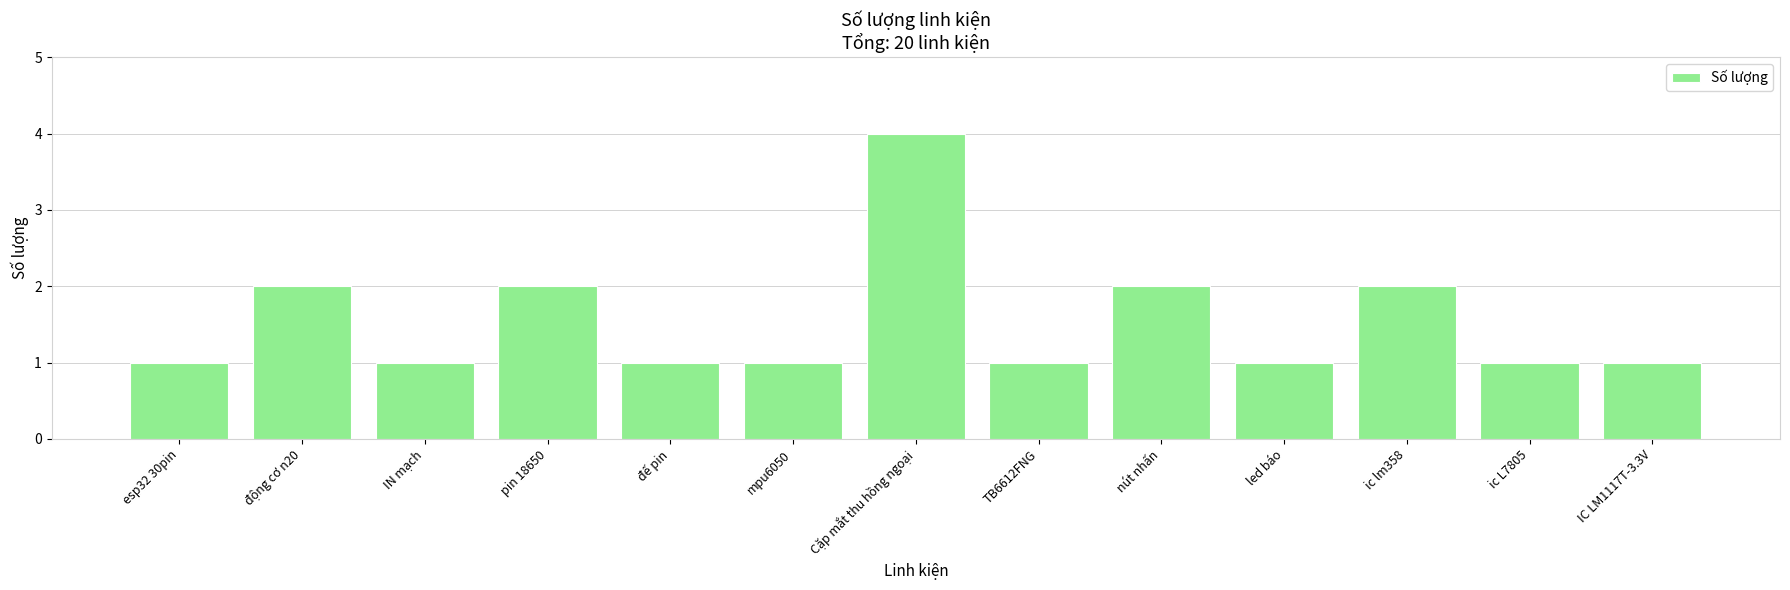

Reading left to right, extract all data points from this chart.

1	2	1	2	1	1	4	1	2	1	2	1	1